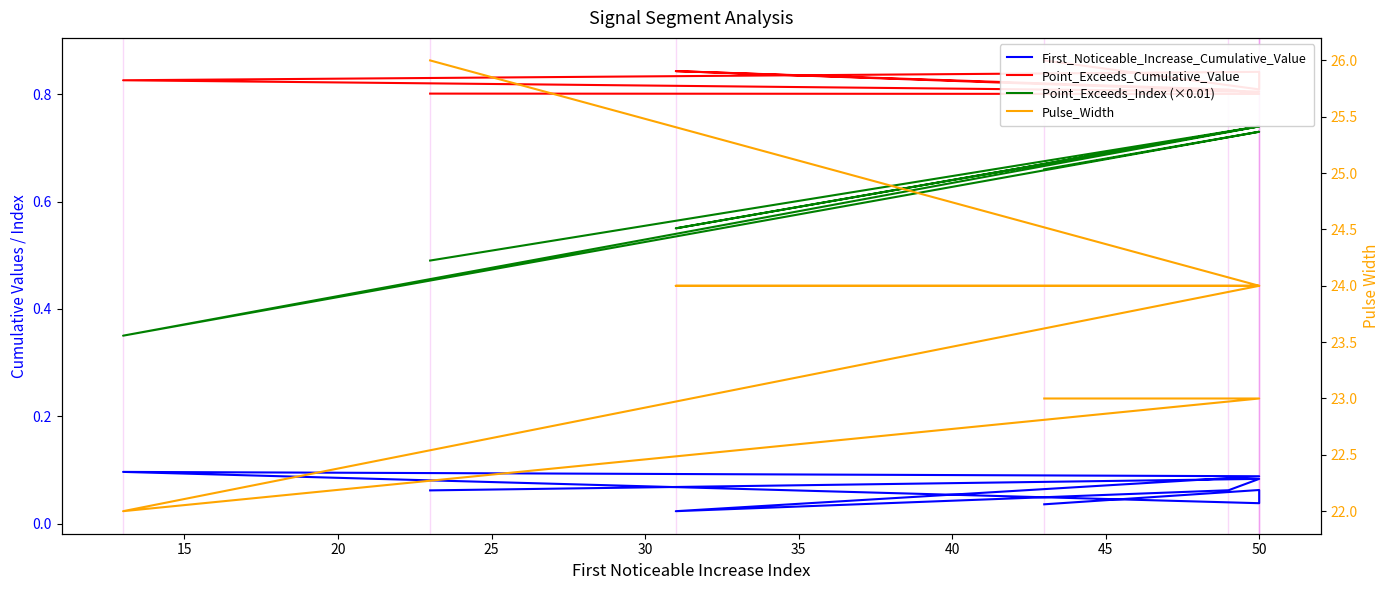

What are all the series names shown in the legend?

First_Noticeable_Increase_Cumulative_Value, Point_Exceeds_Cumulative_Value, Point_Exceeds_Index (×0.01), Pulse_Width